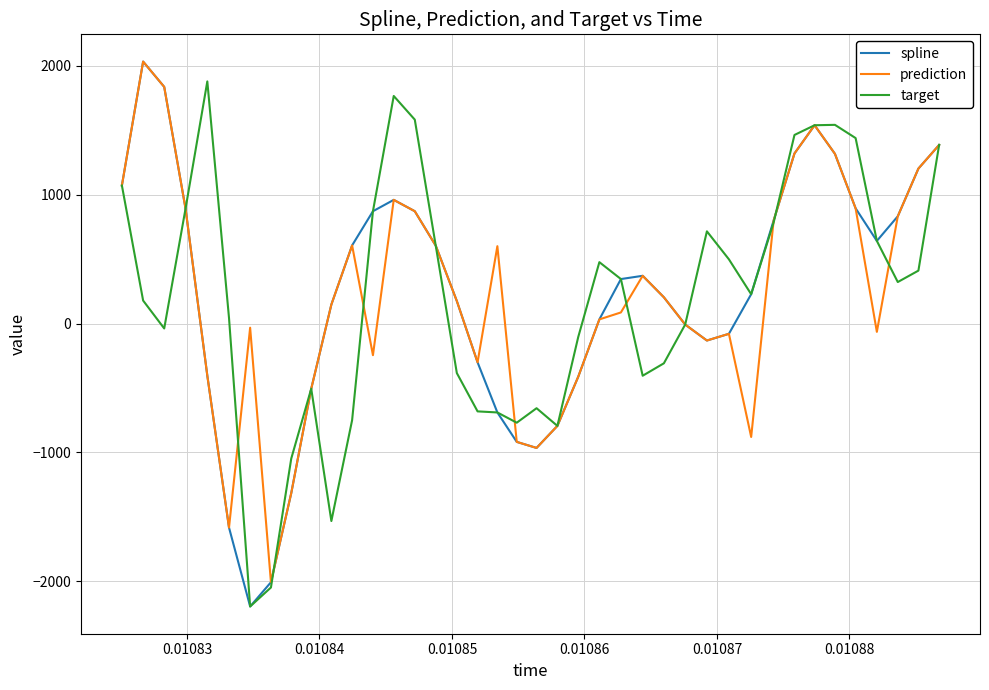

What is the highest value of the spline series?

2032.1